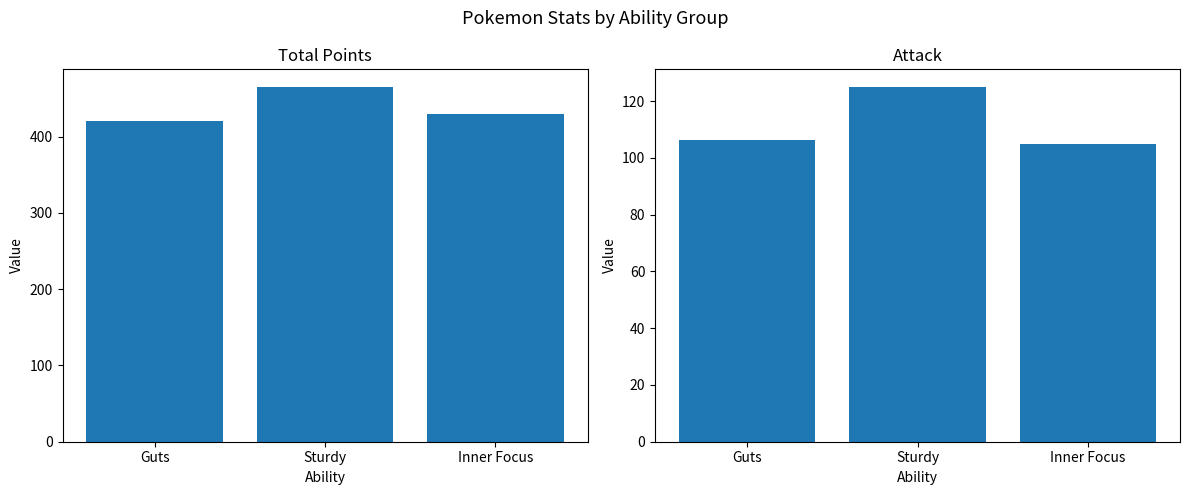

Reading left to right, extract all data points from this chart.

total_points: Guts=420.0	Sturdy=465.0	Inner Focus=430.0
attack: Guts=106.2	Sturdy=125.0	Inner Focus=105.0